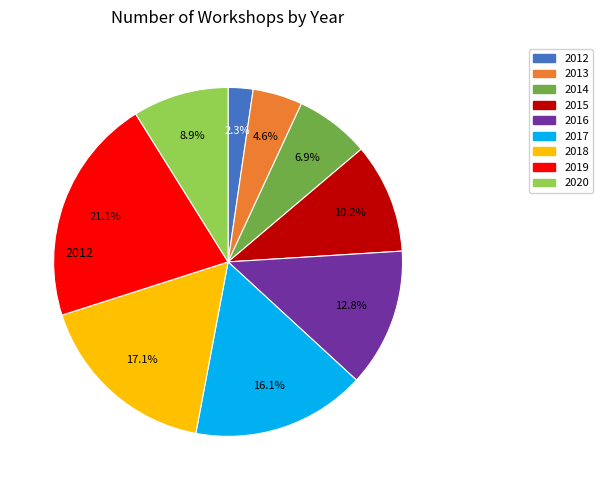

Is there any slice that represents more than half of the pie?

No